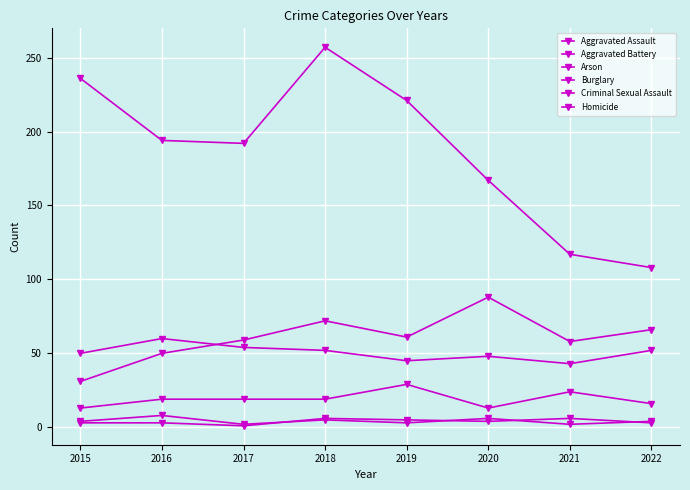

Count the number of data series in this chart.

6